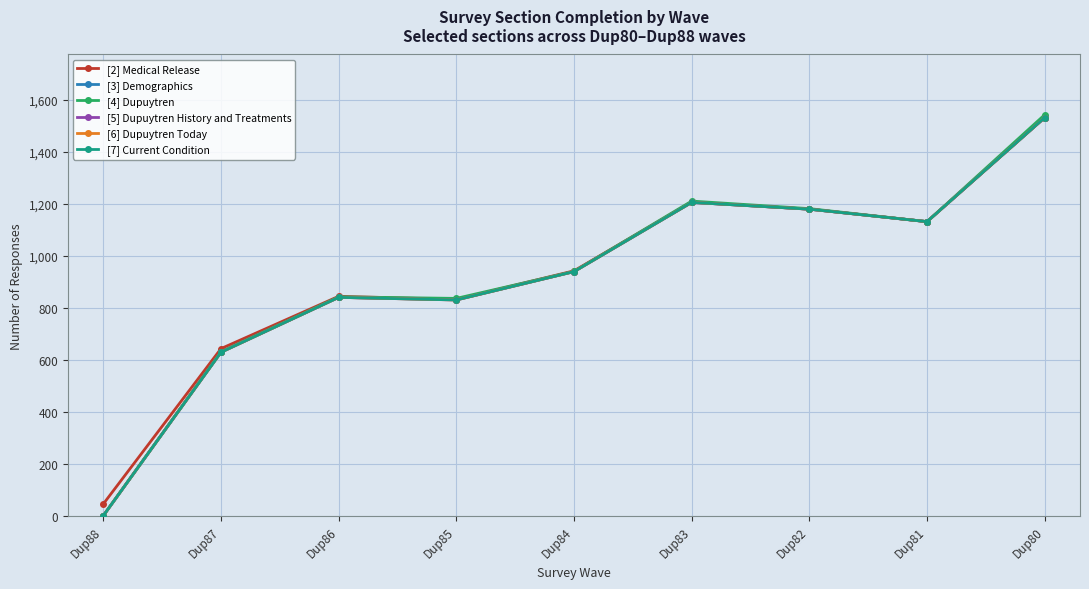

At which category does the chart reach its peak across all series?

Dup80